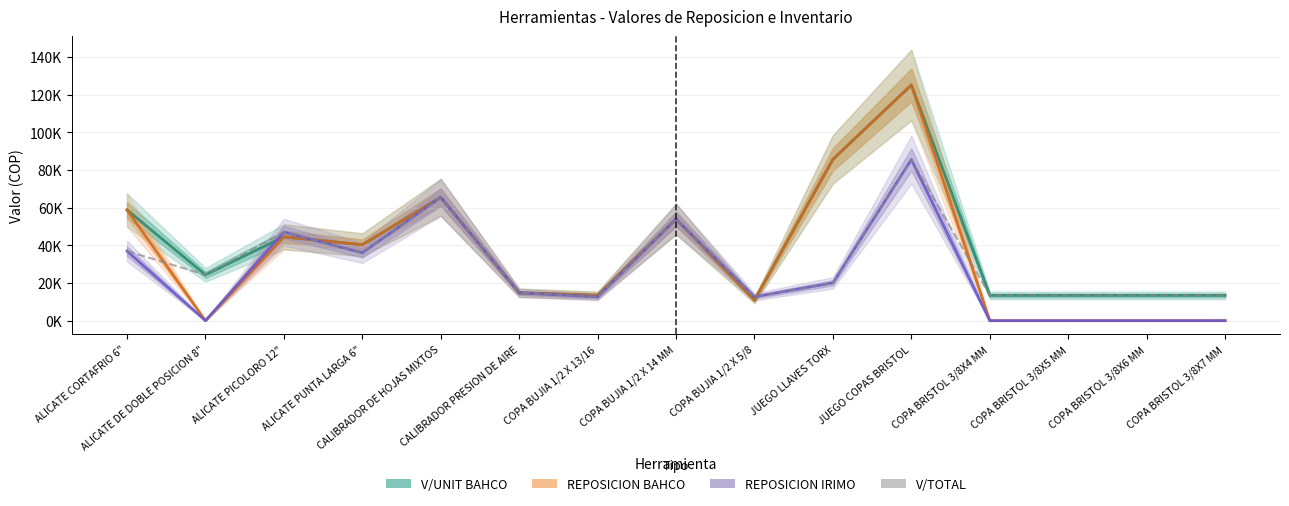

Read the V/TOTAL value at COPA BRISTOL 3/8X6 MM.

13445.4